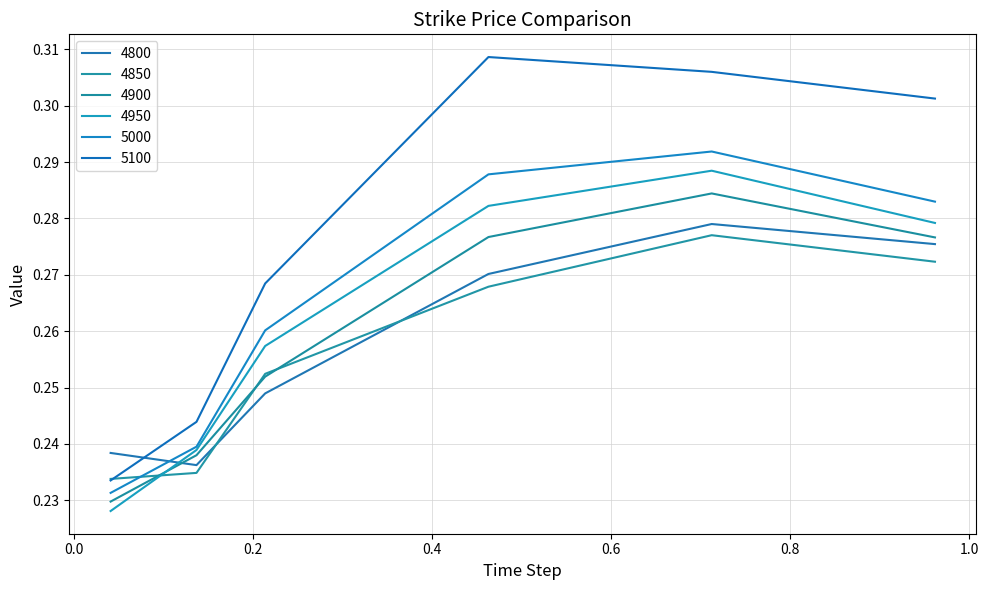

Does the chart have visible grid lines?

Yes